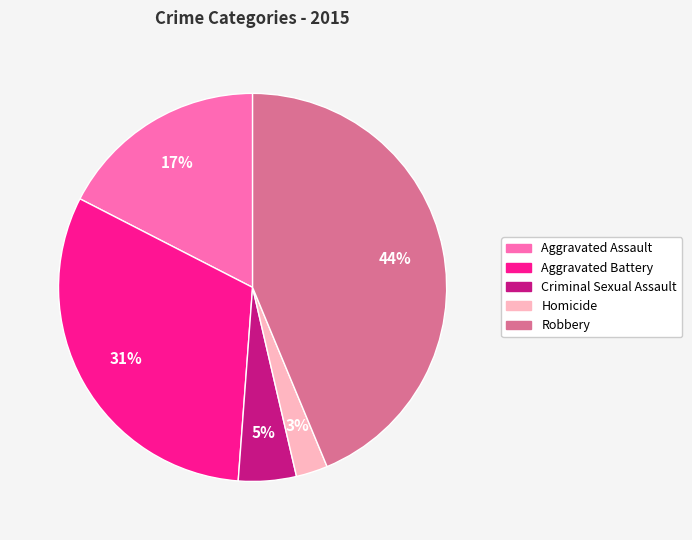

Between Criminal Sexual Assault and Homicide, which is larger?

Criminal Sexual Assault